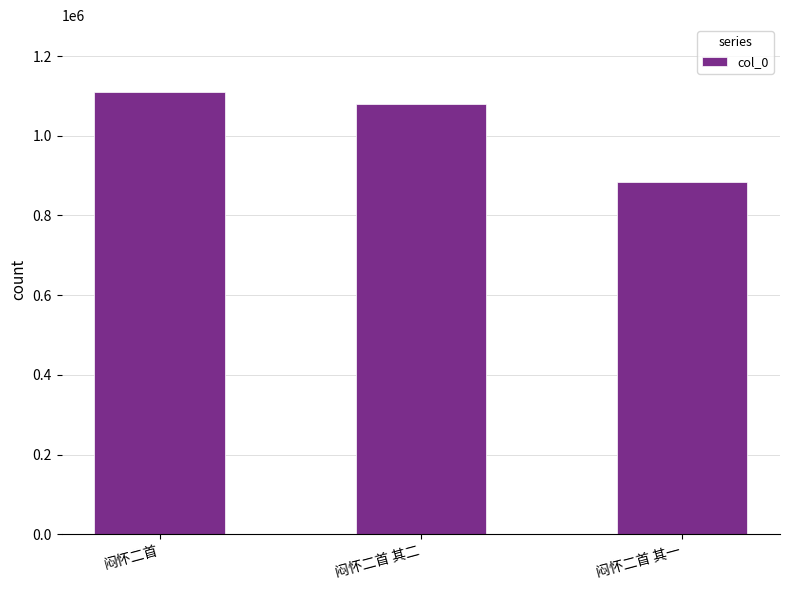

How many bars are there in total?

3